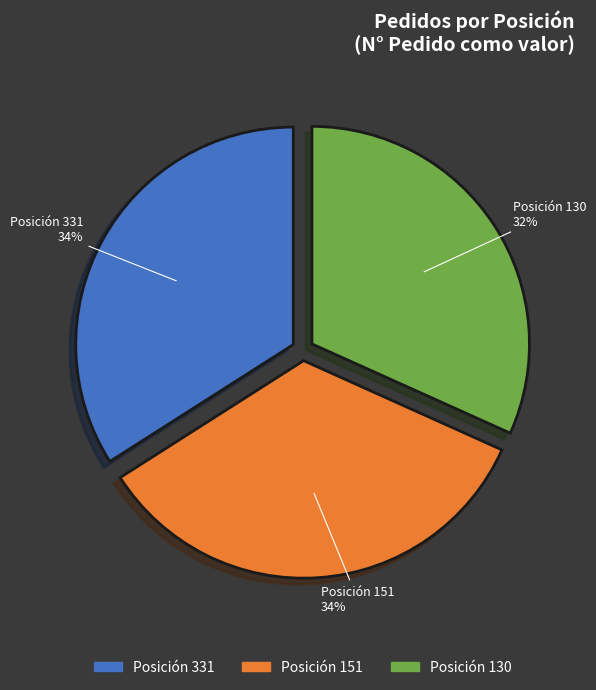

How many slices are in this pie chart?

3